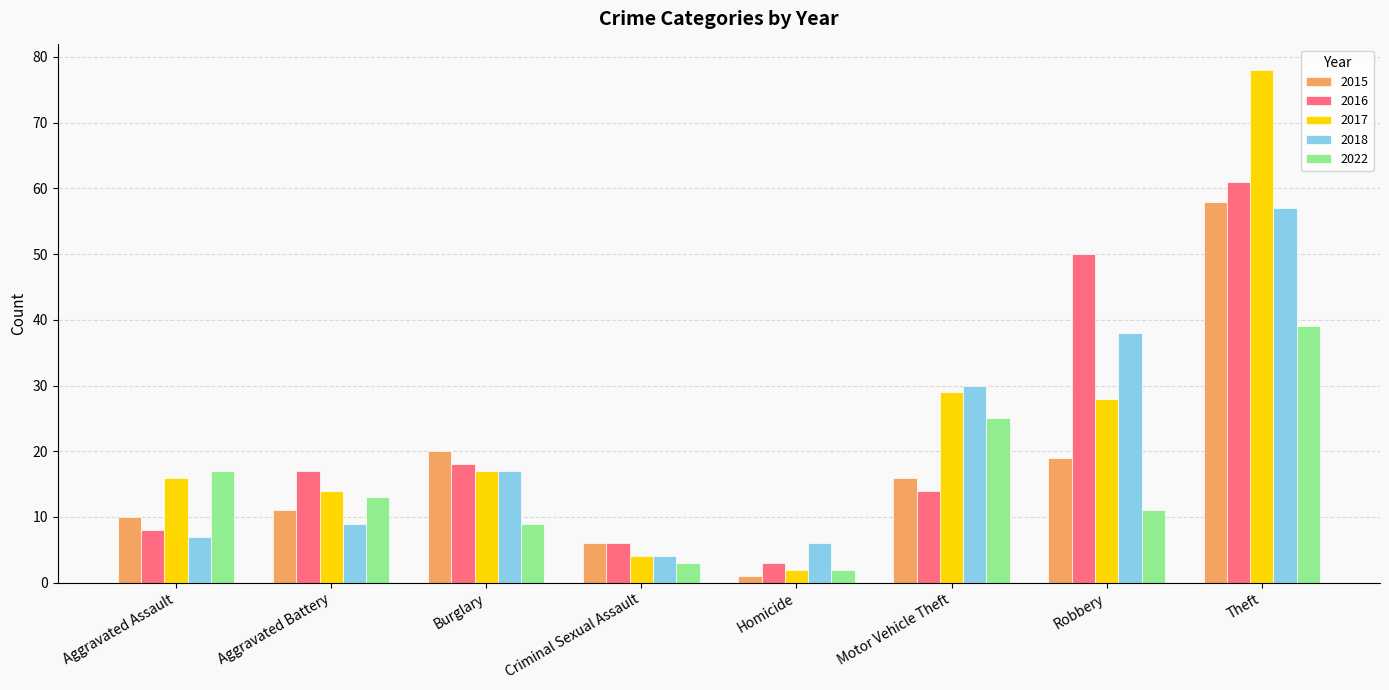

What is the sum of the 2018 values at Theft and Burglary?

74